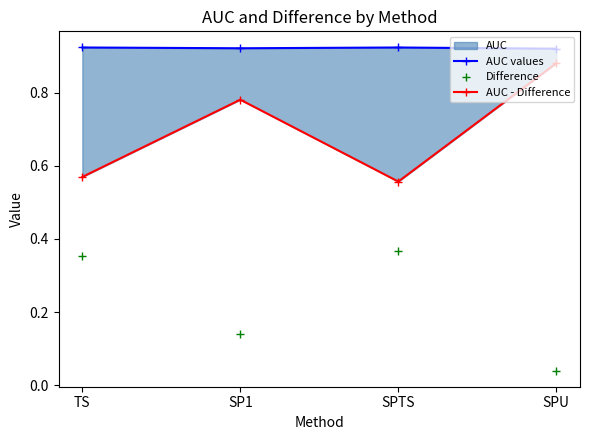

What is the label of the 4th point from the left?

SPU